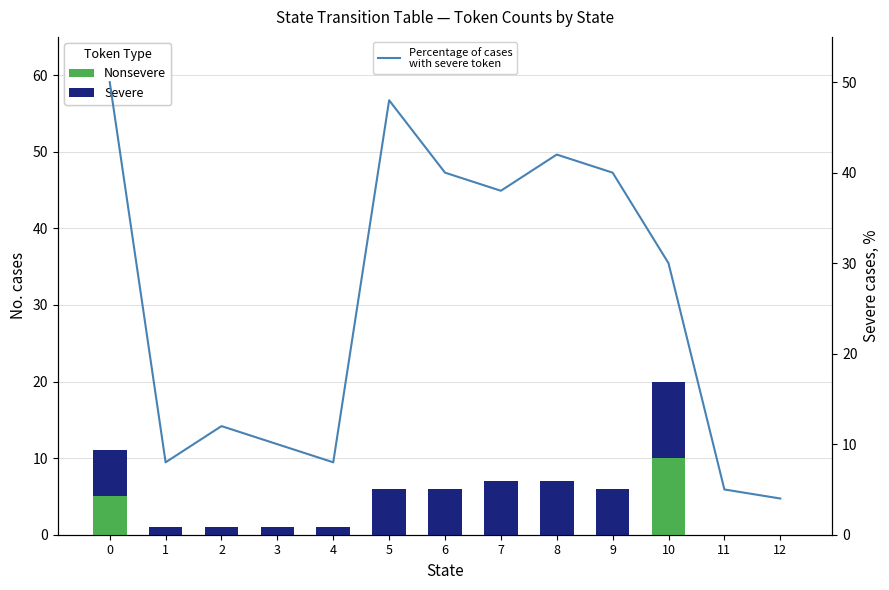

Rank the series by their maximum value, from lowest to highest.

Nonsevere, Severe, Percentage of cases
with severe disease